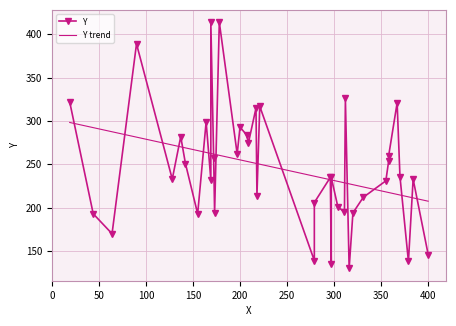

What is the maximum value shown in the chart?

414